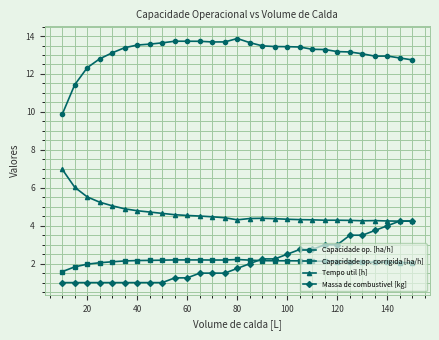

What is the sum of all Tempo util [h] values?

134.9